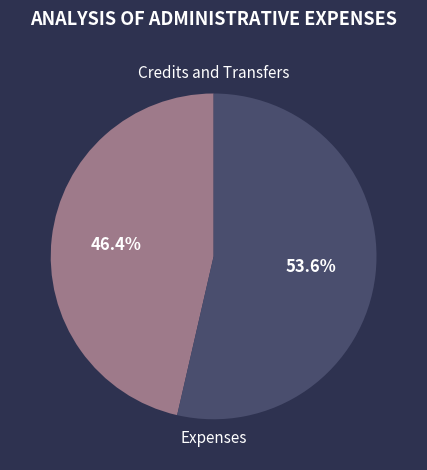

Approximately how many times larger is the value at Expenses compared to Credits and Transfers?

1.2